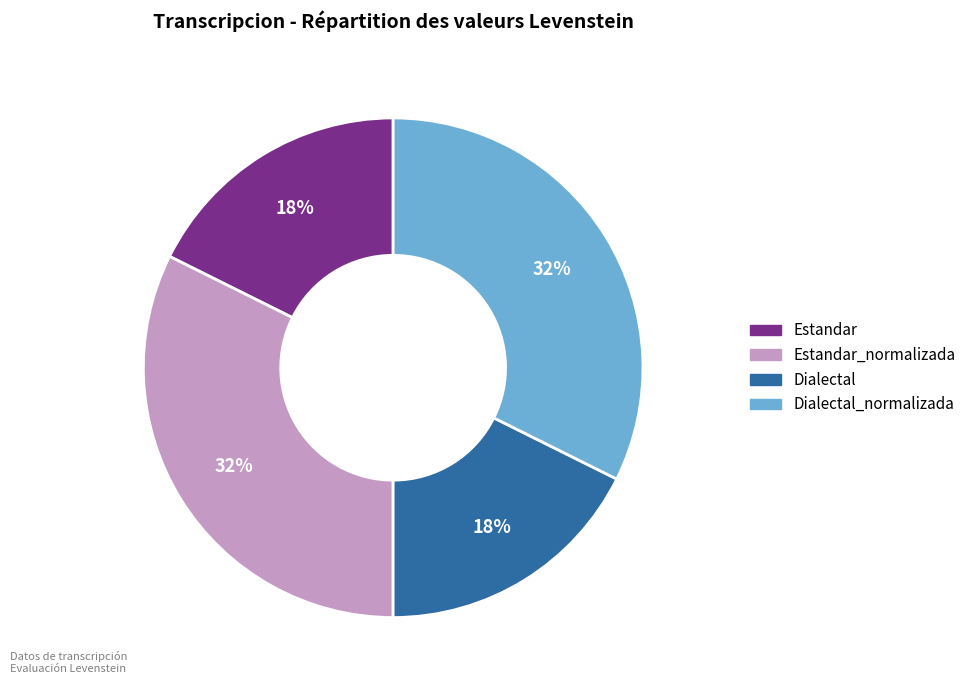

Do Dialectal_normalizada and Estandar_normalizada together represent more than half of the pie?

Yes